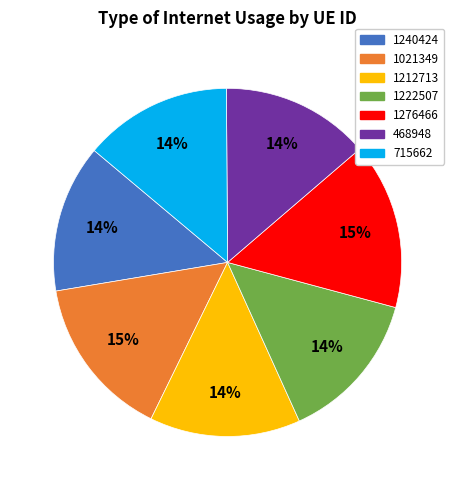

To the nearest percent, what is the average slice percentage?

14%